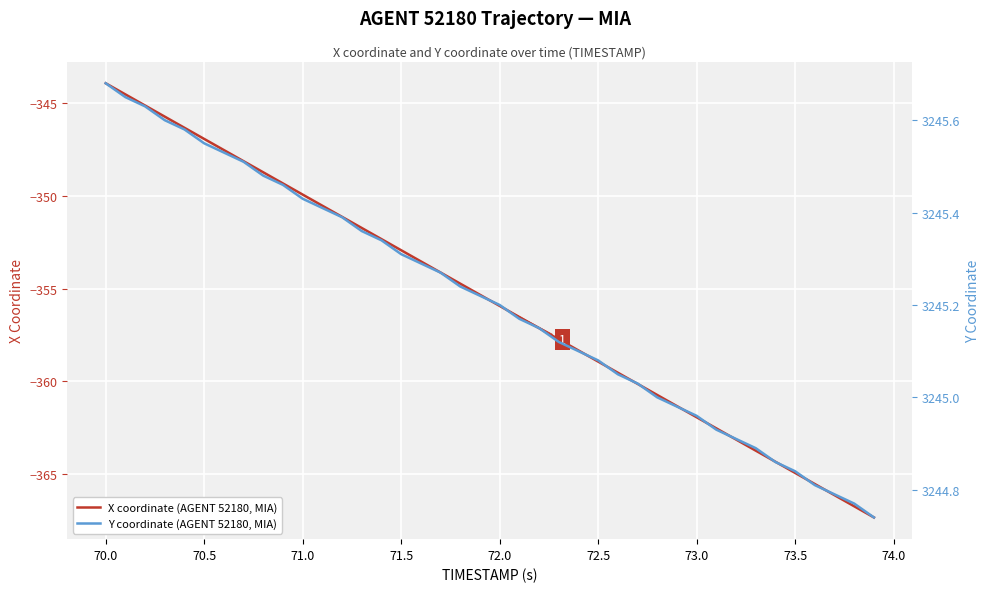

At which label does X coordinate (AGENT 52180, MIA) first exceed -355?

70.0